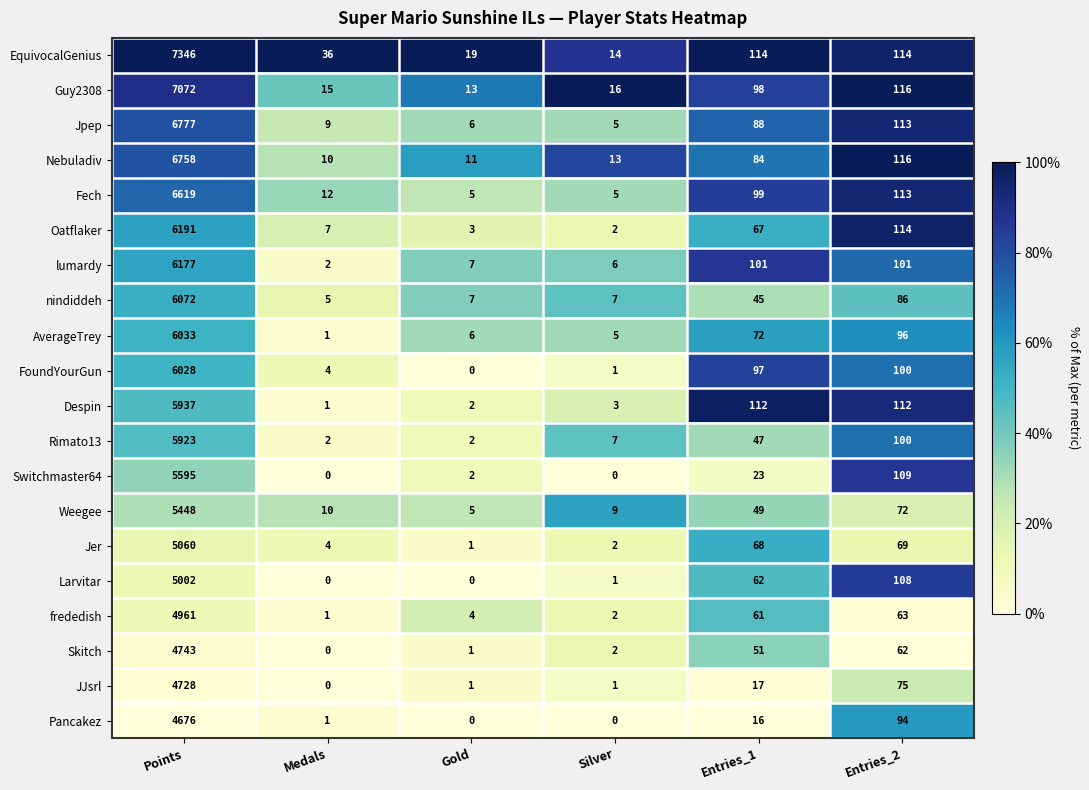

Where does the frededish series first go above 61?

Points